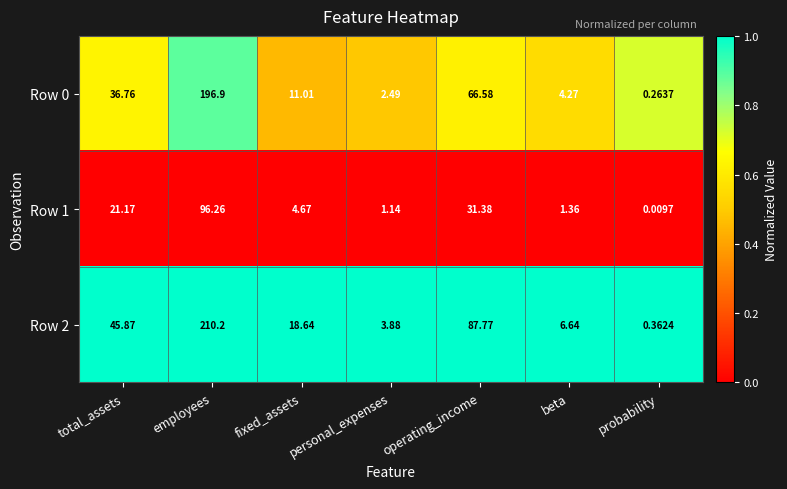

Which label corresponds to the largest value in the chart?

employees